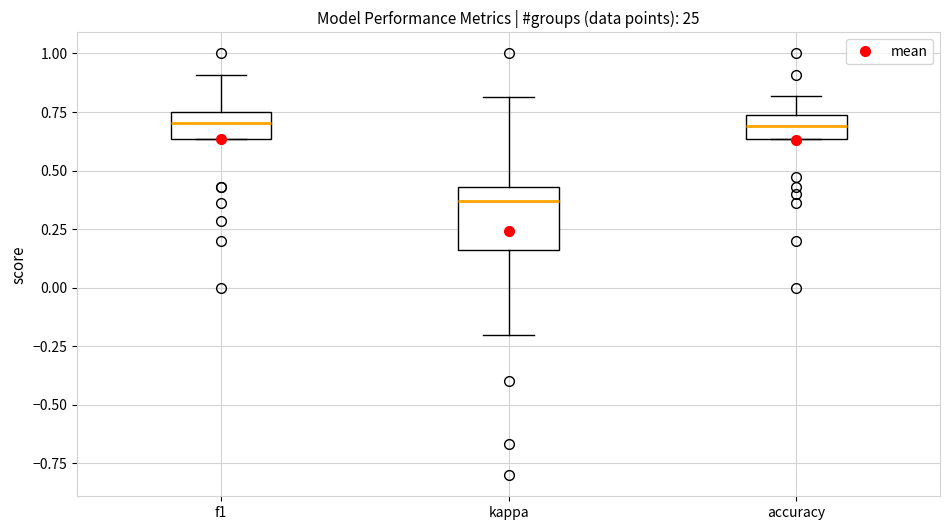

Reading left to right, read every box against the y-axis: the position of its median line, the range the box covers, and the ends of its whiskers. The values are not printed on the chart, so give them approximately, as read against the axis.

f1: median 0.70, box 0.65 to 0.75, whiskers 0.65 to 0.90
kappa: median 0.35, box 0.15 to 0.45, whiskers -0.20 to 0.80
accuracy: median 0.70, box 0.65 to 0.75, whiskers 0.65 to 0.80